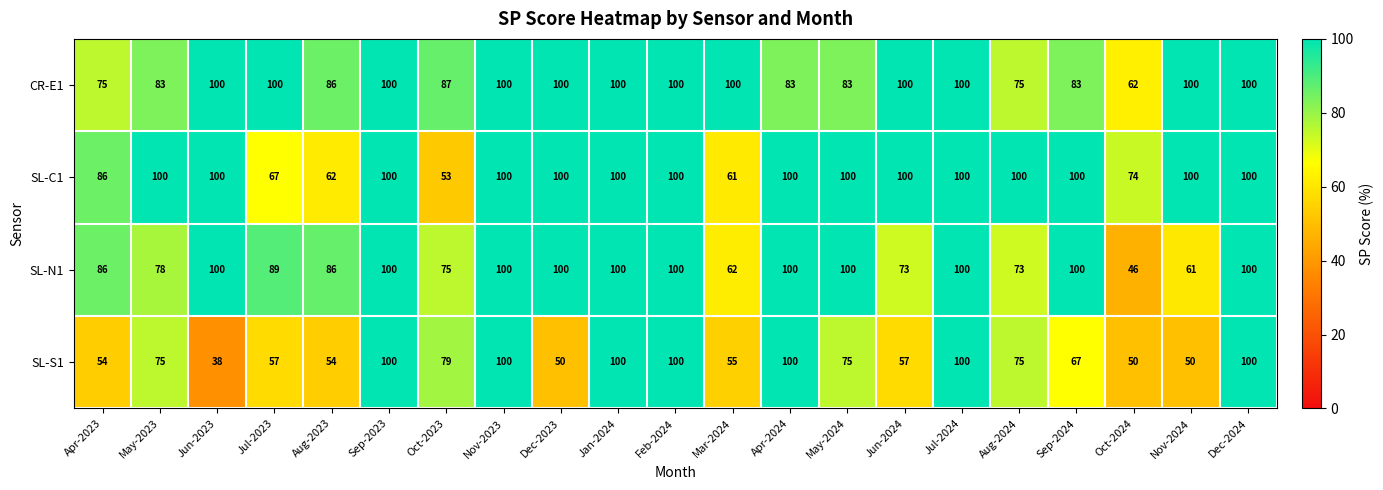

What value does the CR-E1 series have at Aug-2023?

86